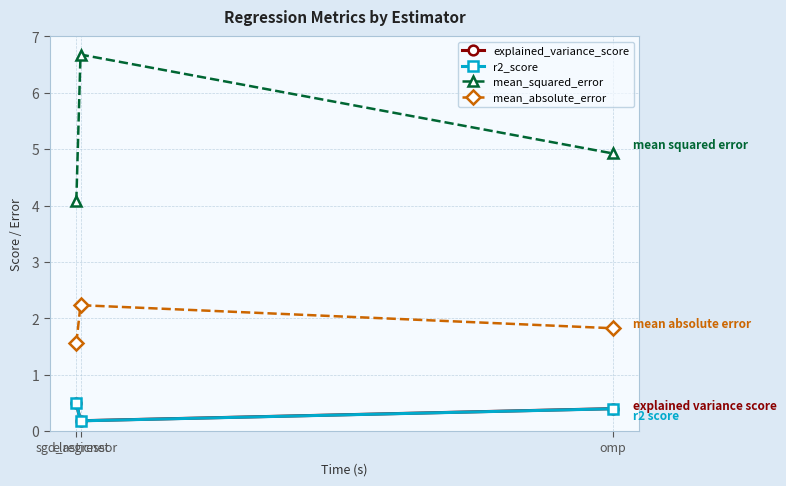

Reading right to left, extract all data points from this chart.

explained_variance_score: omp=0.4	elasticnet=0.2	sgd_regressor=0.5
r2_score: omp=0.4	elasticnet=0.2	sgd_regressor=0.5
mean_squared_error: omp=4.9	elasticnet=6.7	sgd_regressor=4.1
mean_absolute_error: omp=1.8	elasticnet=2.2	sgd_regressor=1.6